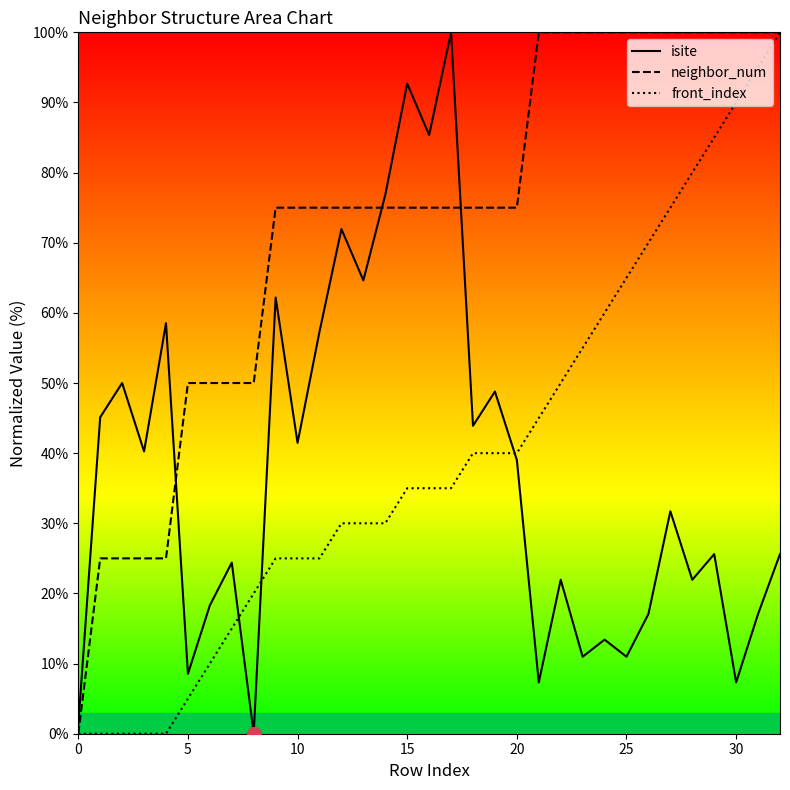

What is the average value of the isite series?

37.6